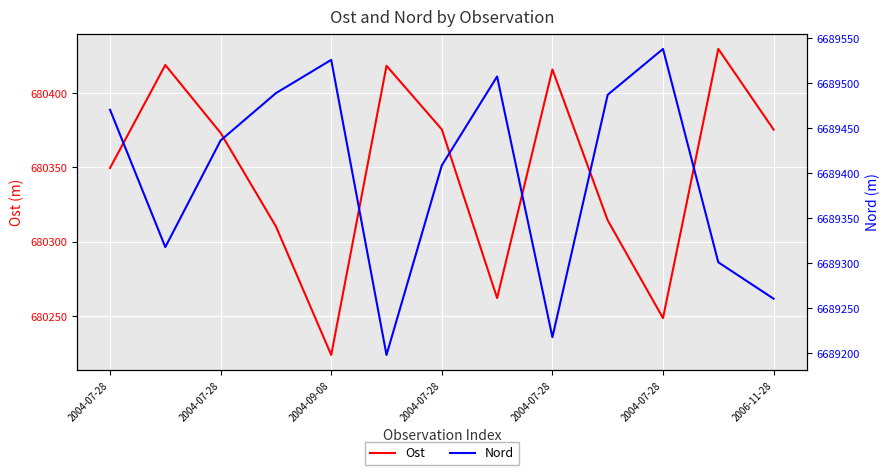

Reading right to left, extract all data points from this chart.

Ost: 680375.4	680429.6	680248.8	680314.5	680415.9	680262.3	680375.6	680418.3	680224.1	680310.4	680373.2	680418.9	680349.6
Nord: 6689260.7	6689301.1	6689538.0	6689487.1	6689218.0	6689507.3	6689408.7	6689198.3	6689525.8	6689488.9	6689436.4	6689318.0	6689470.5